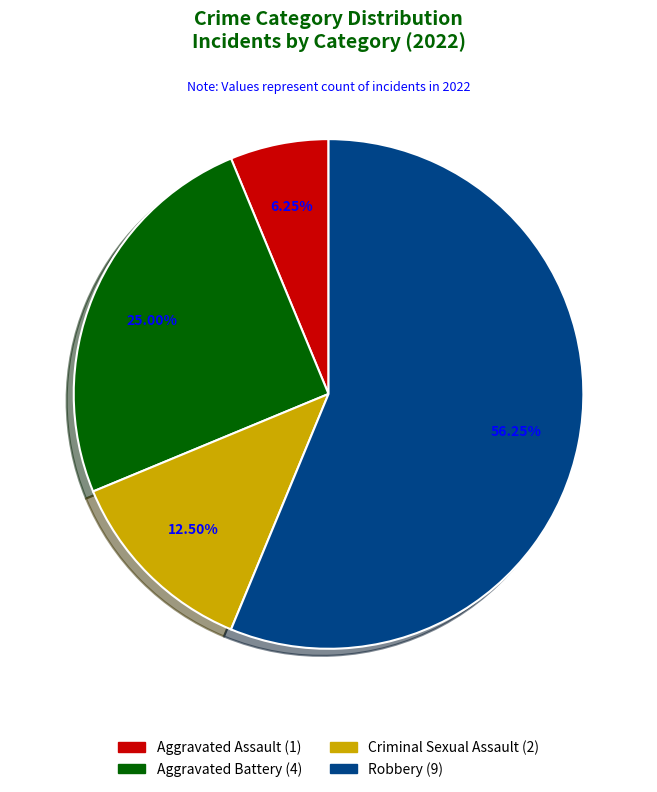

To the nearest percent, what percentage of the pie is Criminal Sexual Assault?

12%